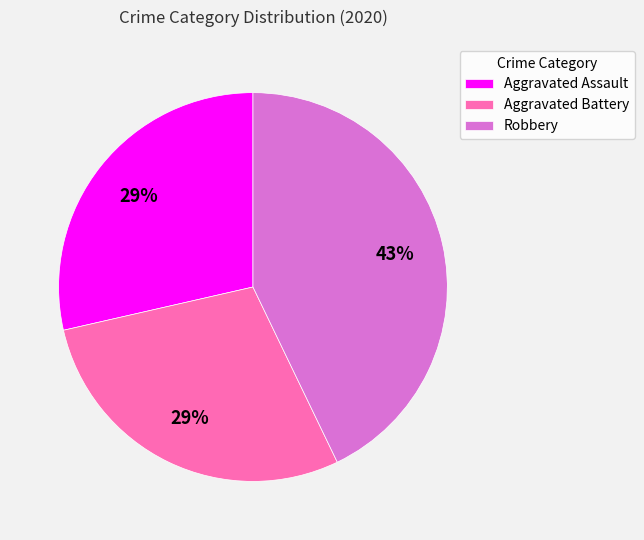

What is the ratio of the value at Robbery to the value at Aggravated Assault?

1.5